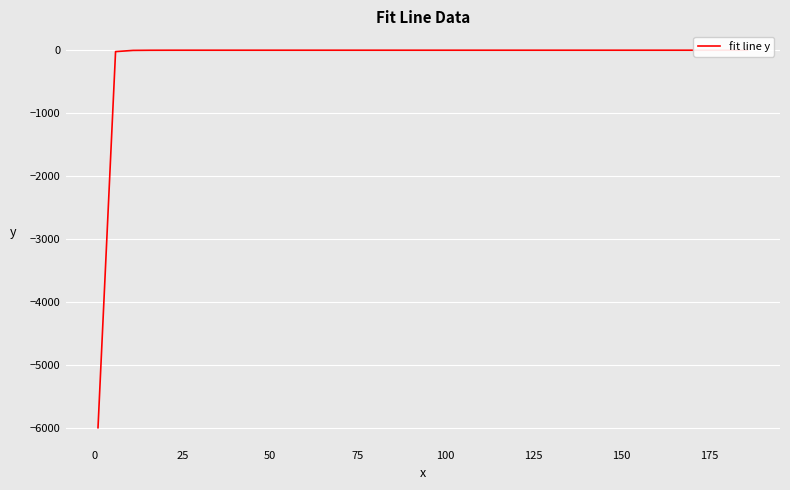

What is the minimum value shown in the chart?

-5993.3